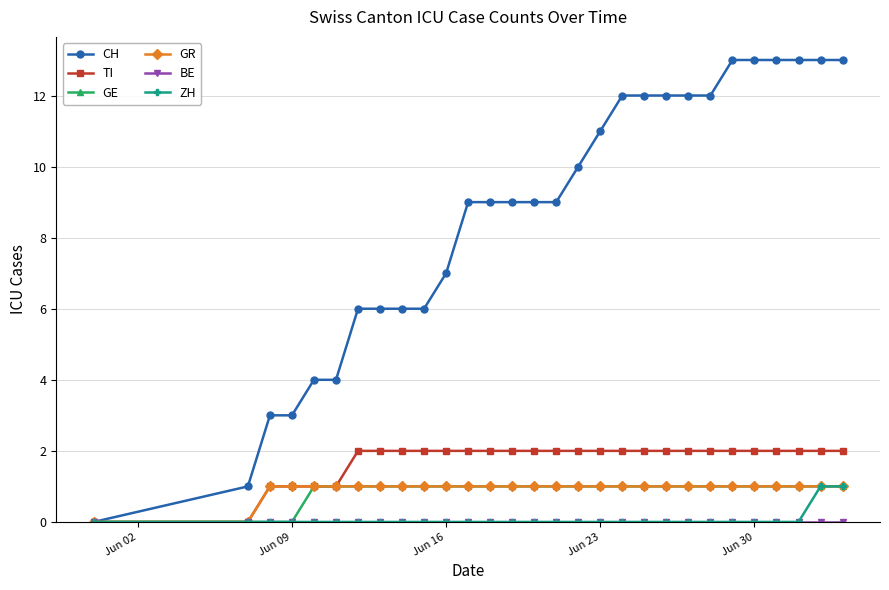

Which series has the largest total across all categories?

CH